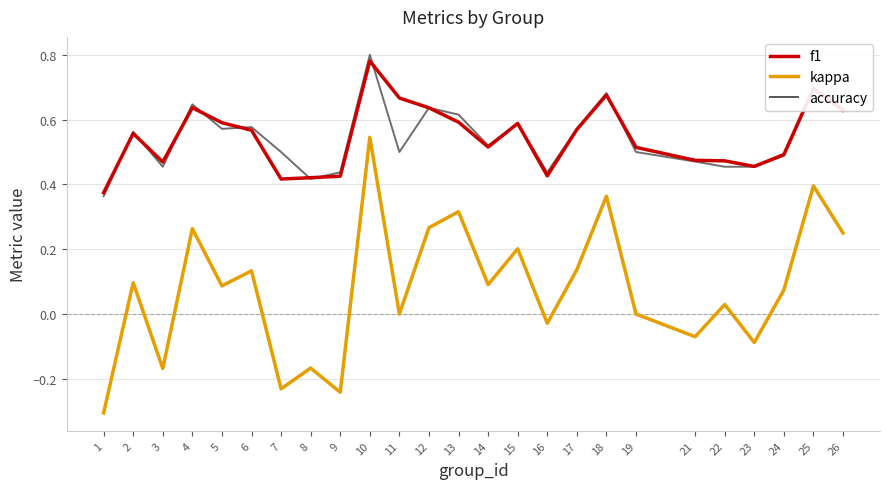

True or false: f1 and kappa cross at least once.

False